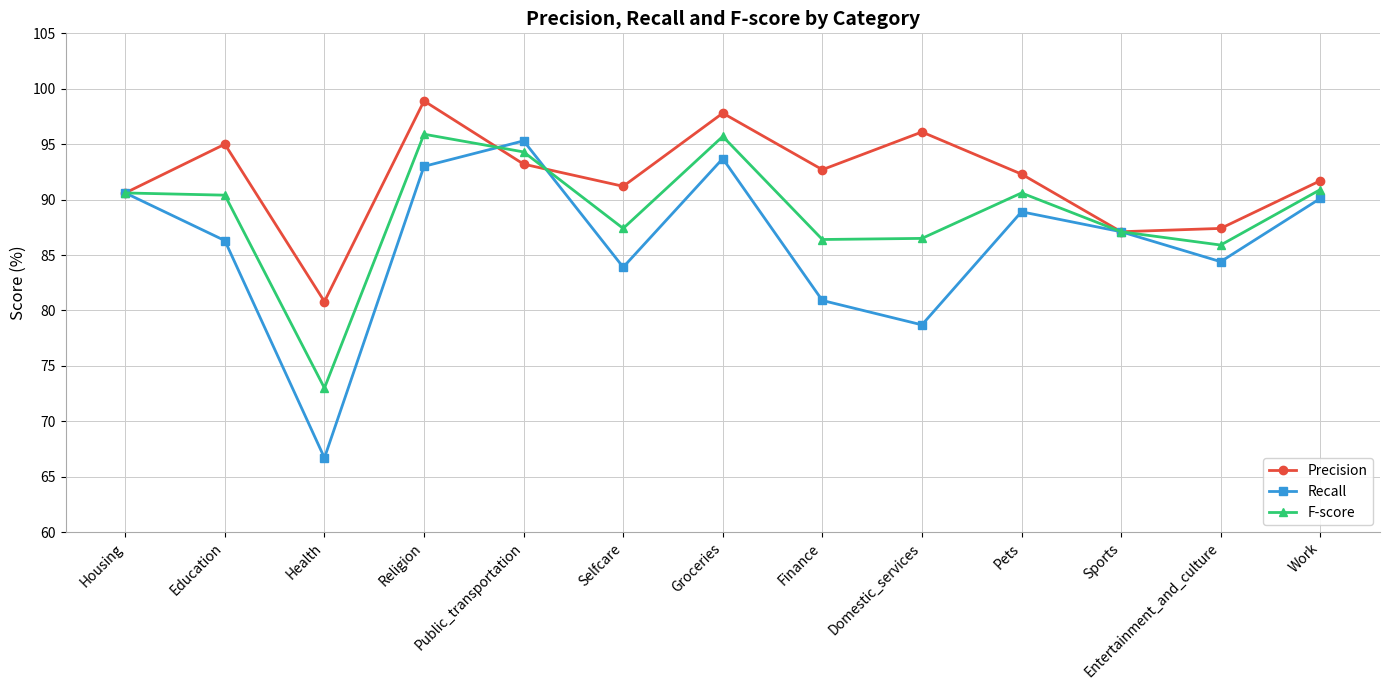

True or false: F-score has more than 0 interior local peaks.

True